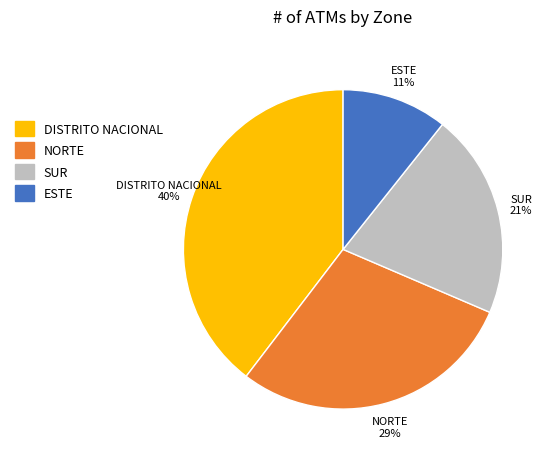

Which has a higher value, SUR or DISTRITO NACIONAL?

DISTRITO NACIONAL